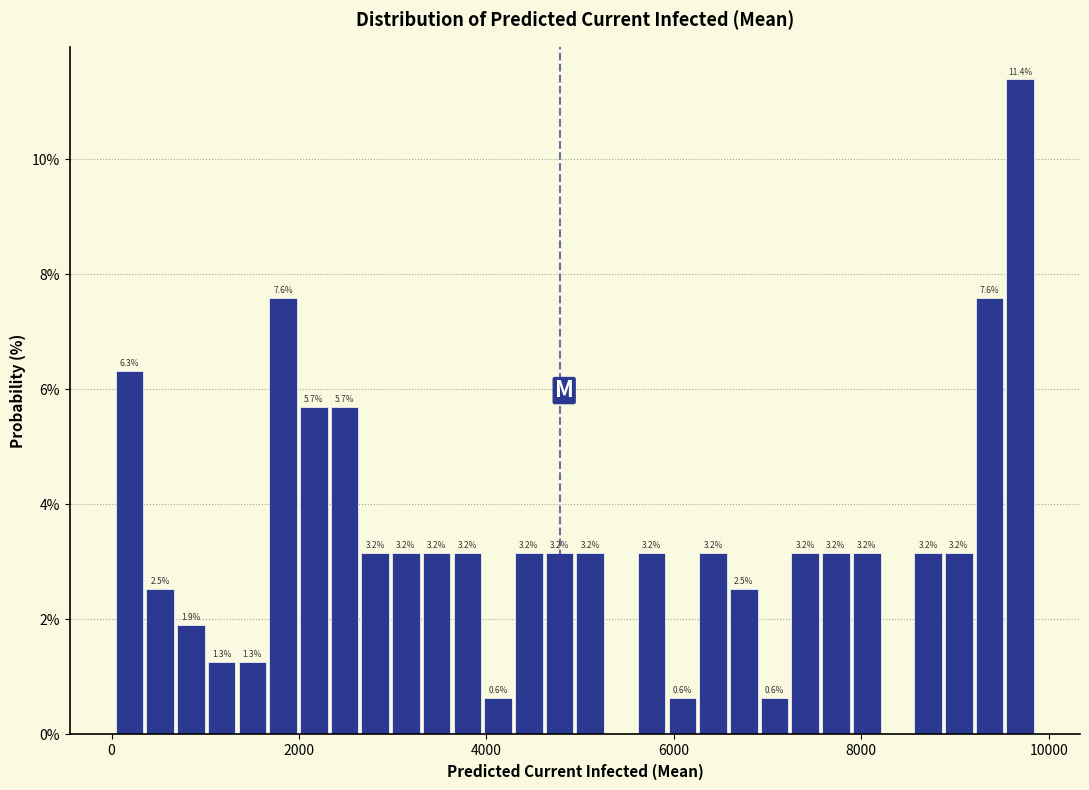

Read against the x-axis, roughly where is the centre of the tallest bar?

9600